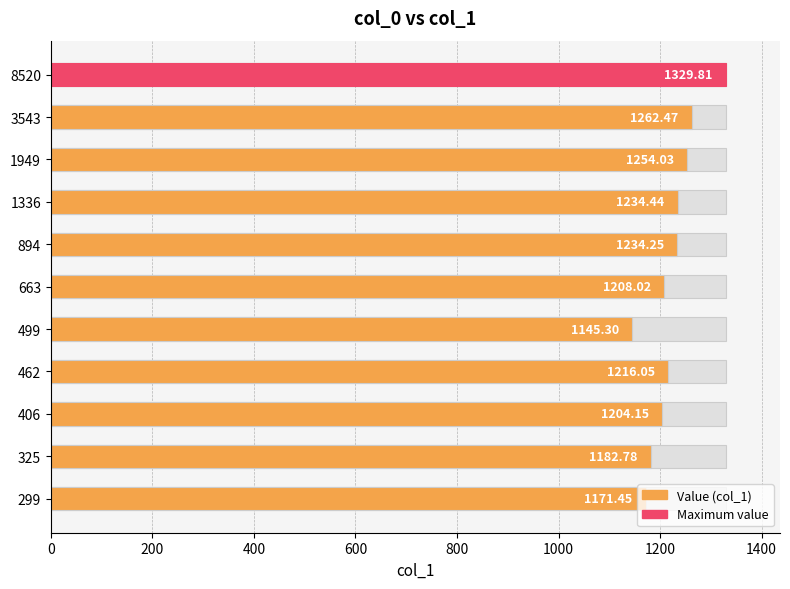

What is the sum of all values?

13442.8